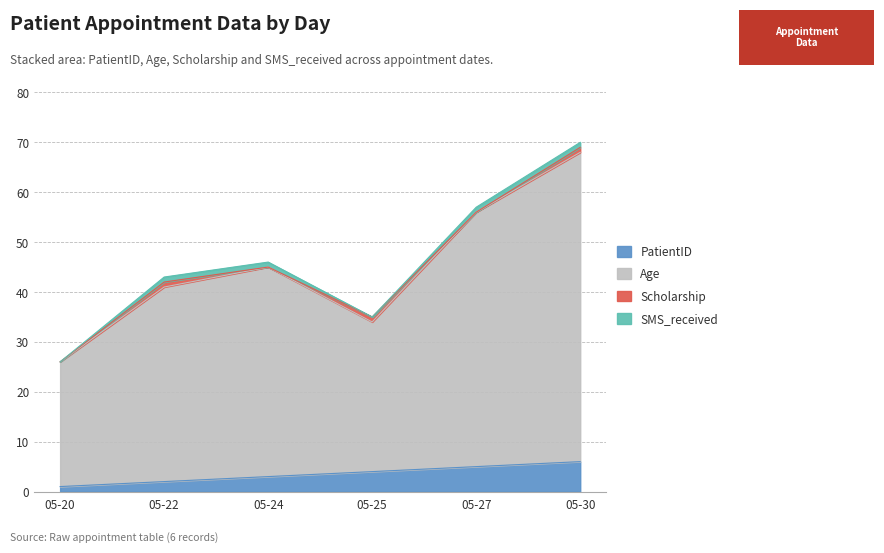

The PatientID series shows 5 at 05-27. True or false?

True